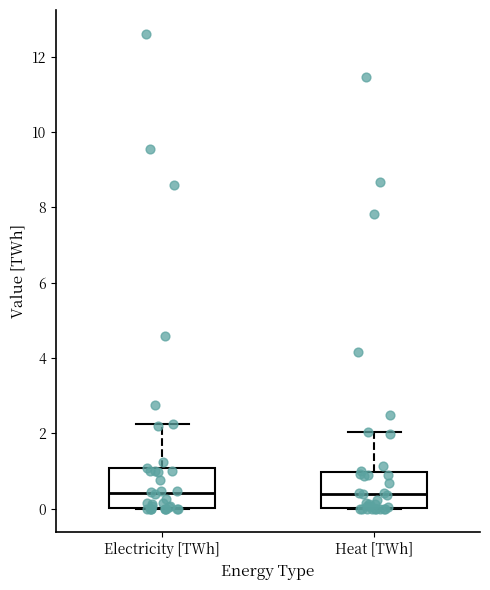

Reading left to right, read every box against the y-axis: the position of its median line, the range the box covers, and the ends of its whiskers. The values are not printed on the chart, so give them approximately, as read against the axis.

Electricity [TWh]: median 0.4, box 0.0 to 1.0, whiskers 0.0 to 2.2
Heat [TWh]: median 0.4, box 0.0 to 1.0, whiskers 0.0 to 2.0